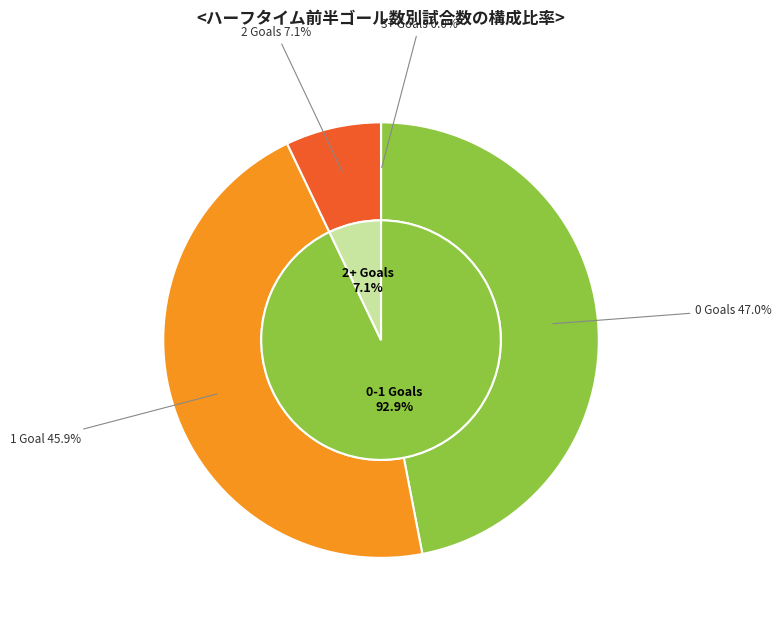

Is it true that 1 is 37% of the pie?

False